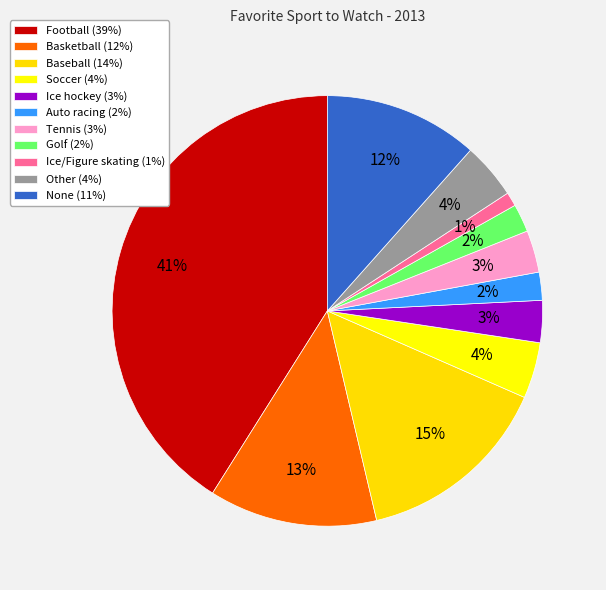

Which category has the biggest portion of the pie?

Football